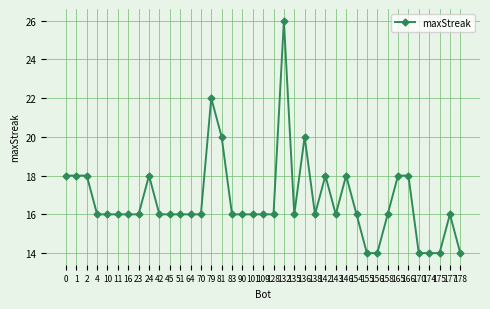

True or false: the data has more than 0 interior local peaks.

True